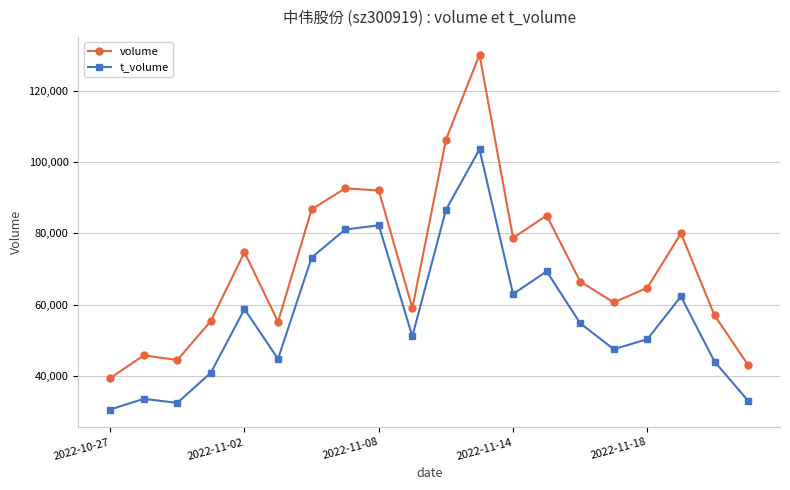

What is the difference between the maximum and minimum values in the volume series?

90881